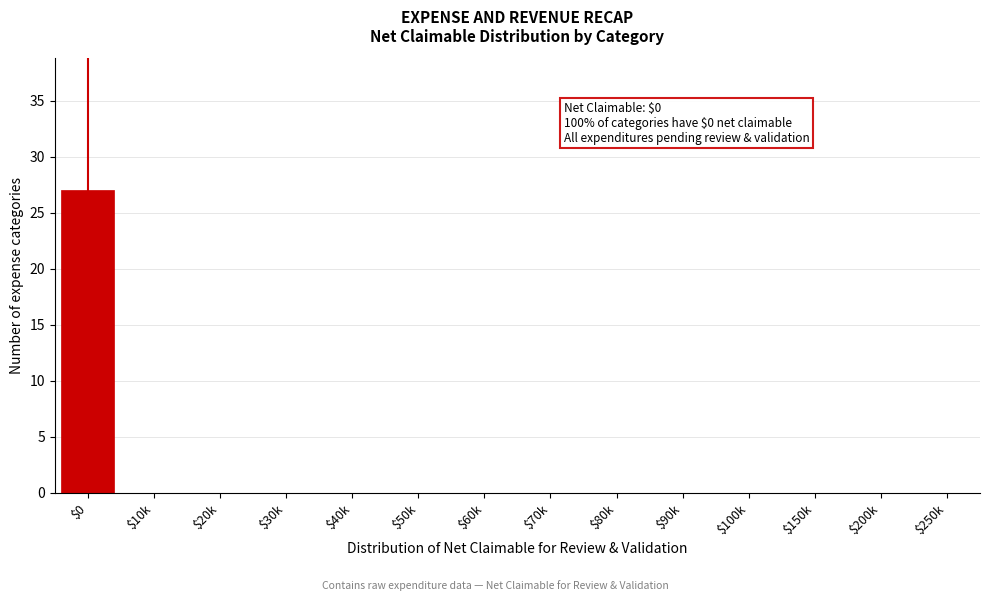

The value at $250k is 11. True or false?

False